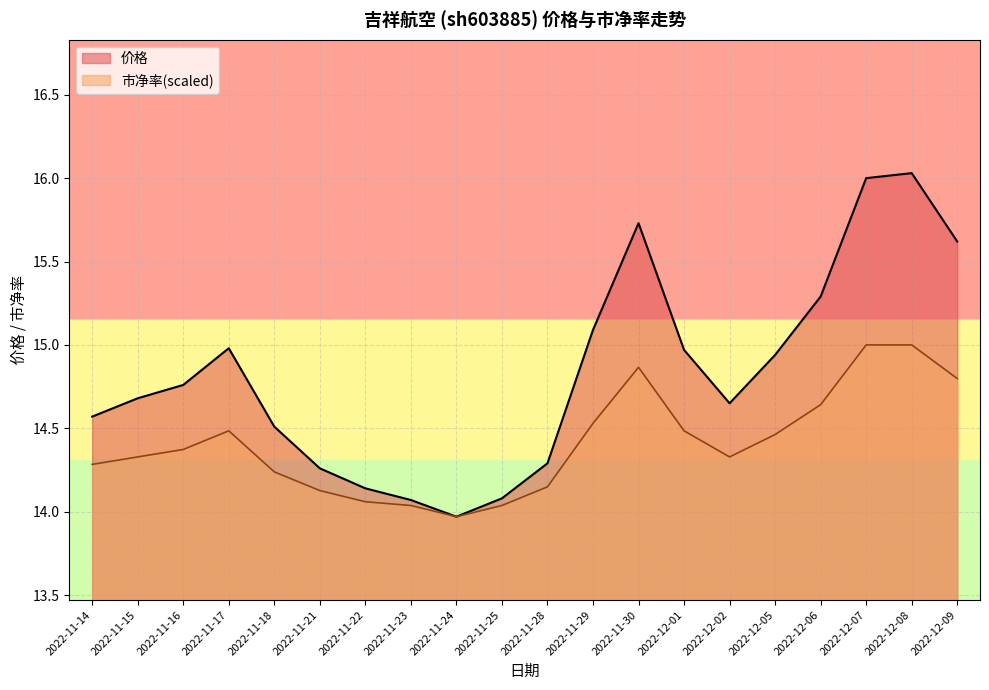

What is the value of the 价格 point at the 10th from the left?

14.1